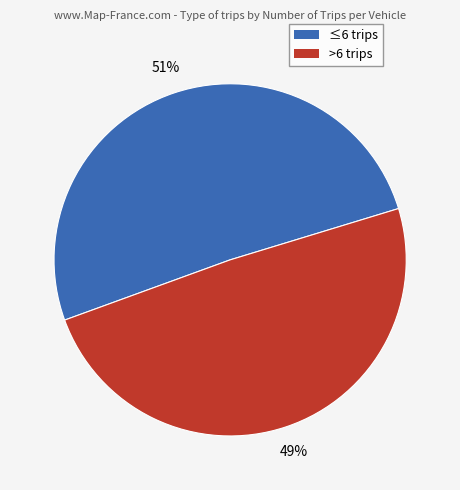

To the nearest percent, what is the average slice percentage?

50%